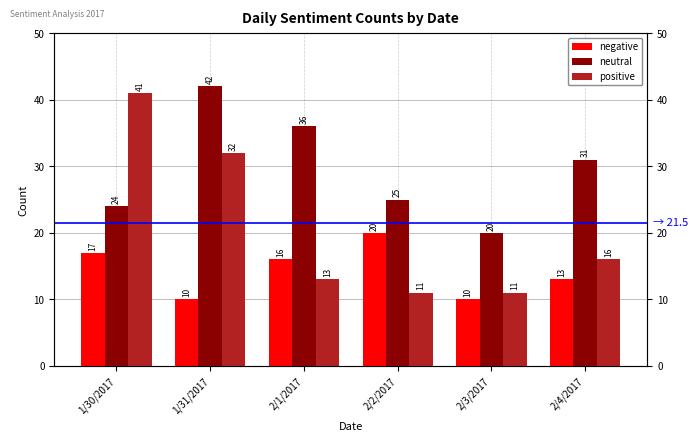

What is the sum of the neutral values at 2/1/2017 and 2/4/2017?

67